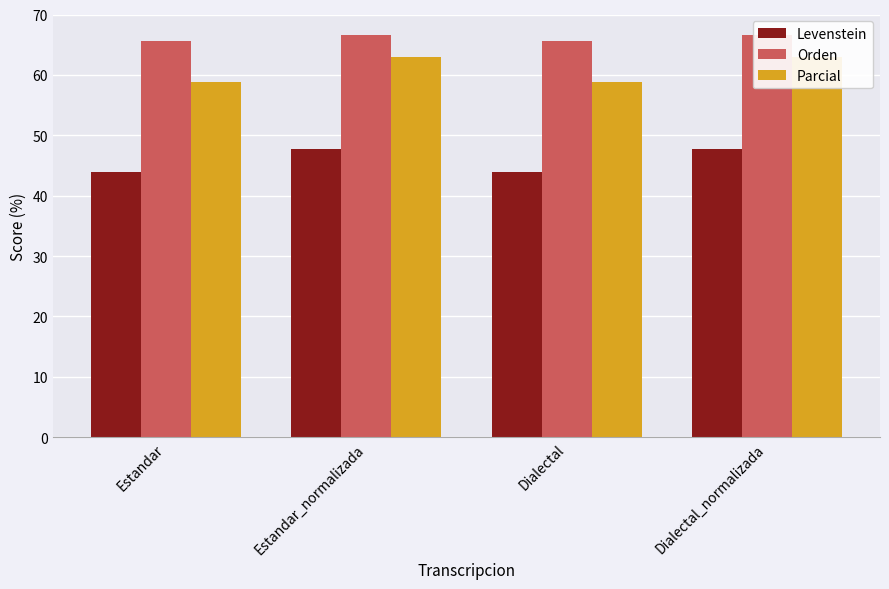

What is the total value across all series at Estandar_normalizada?

177.4